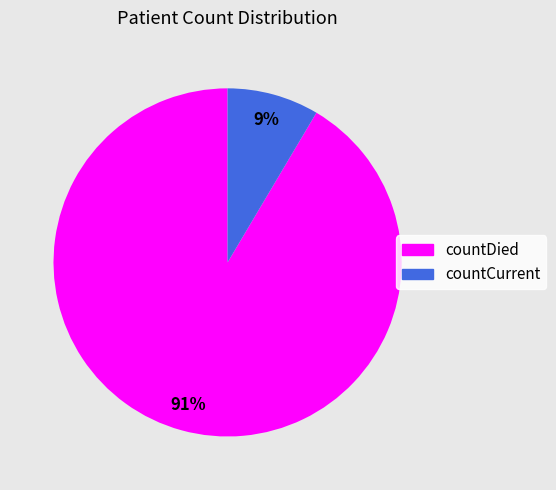

Between countCurrent and countDied, which is larger?

countDied